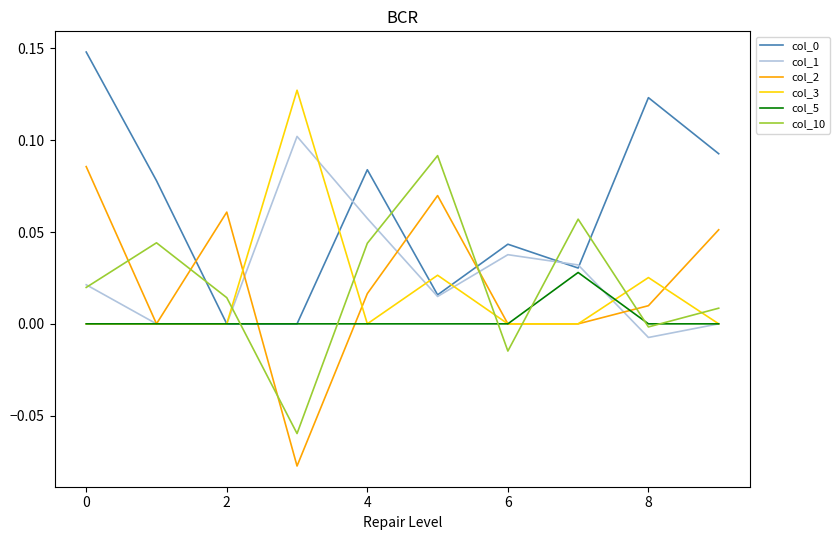

Which series has the widest spread of values?

col_2